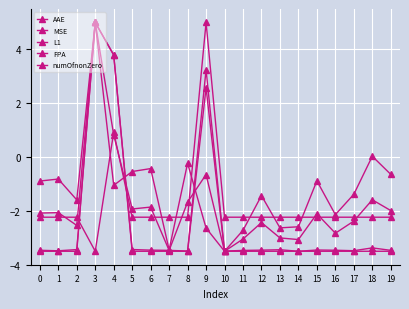

The numOfnonZero series shows -3.5 at 6. True or false?

True